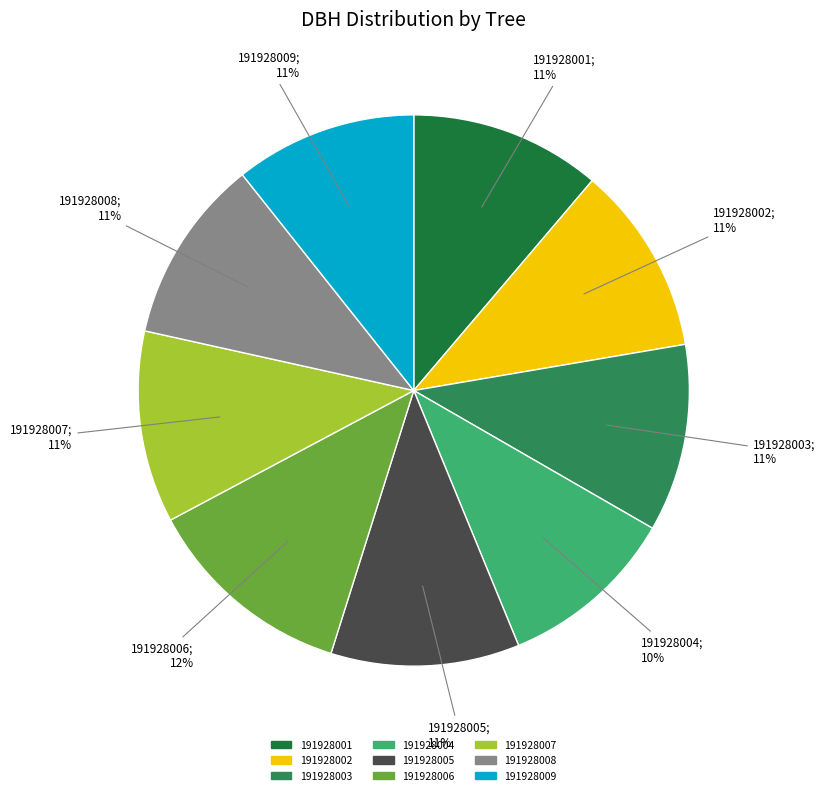

Is it true that 191928008 is 11% of the pie?

True